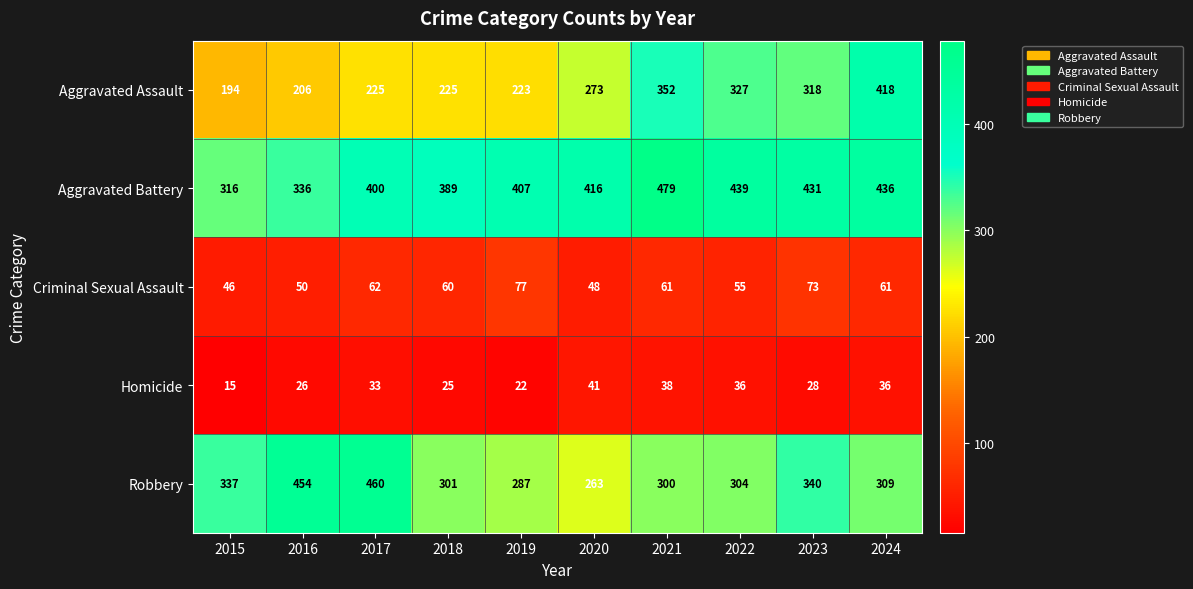

Read the Robbery value at 2022, to the nearest 50.

300